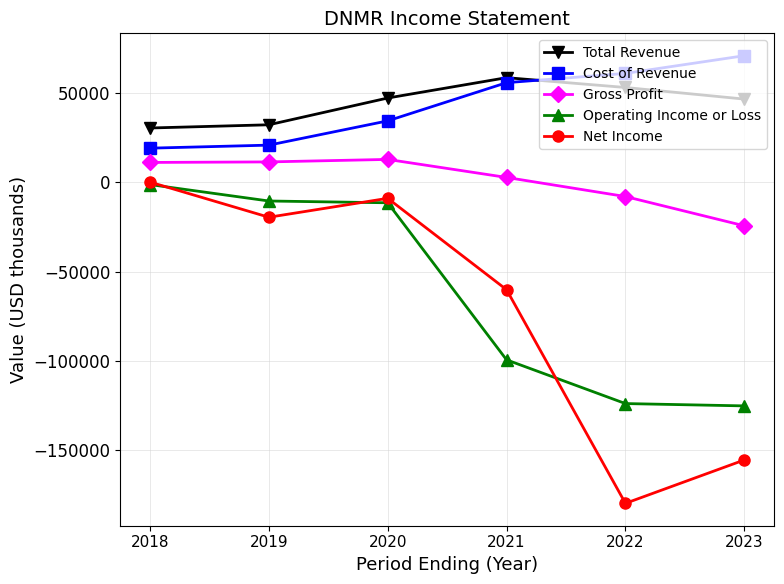

How many values in Net Income are above zero?

1